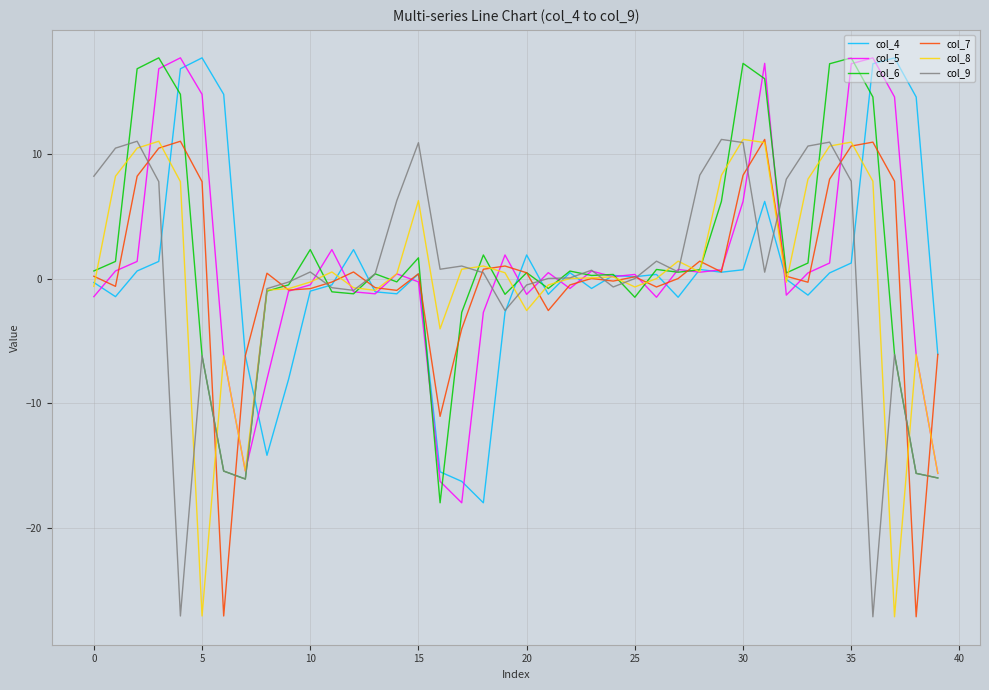

What is the maximum value for col_8?

11.1